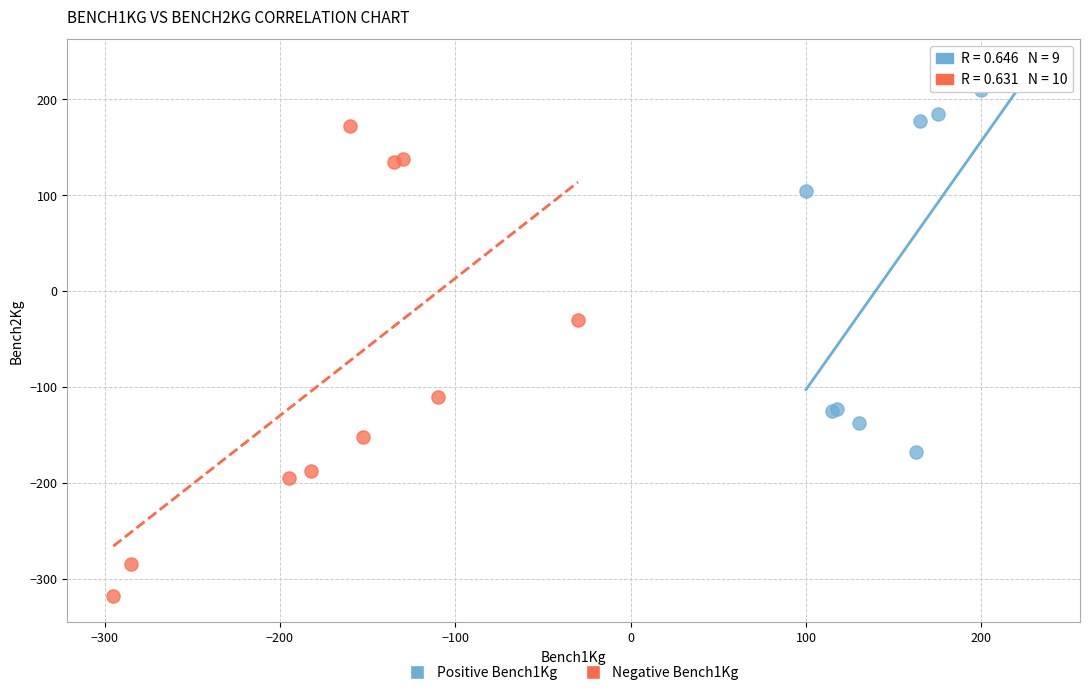

Which series has the widest spread of Y values?

Negative Bench1Kg